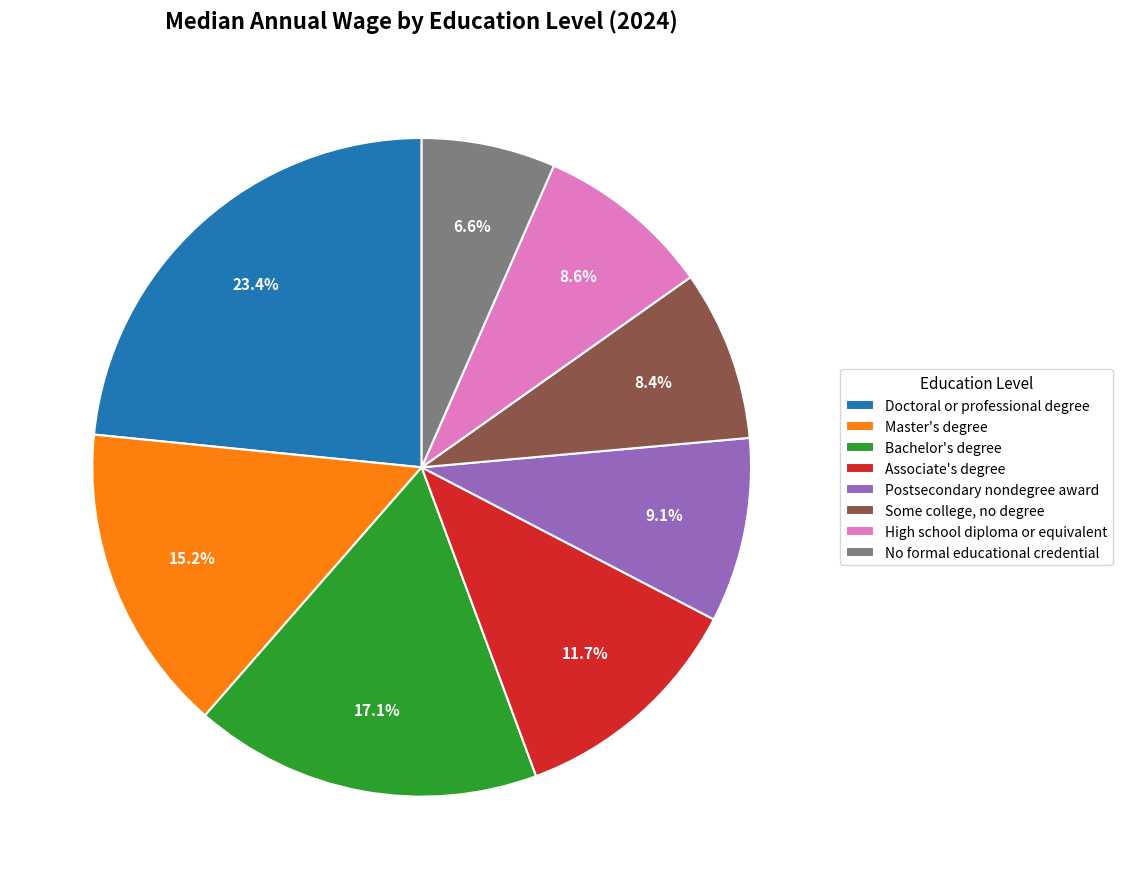

To the nearest percent, what is the difference between the largest and smallest slice percentages?

17%